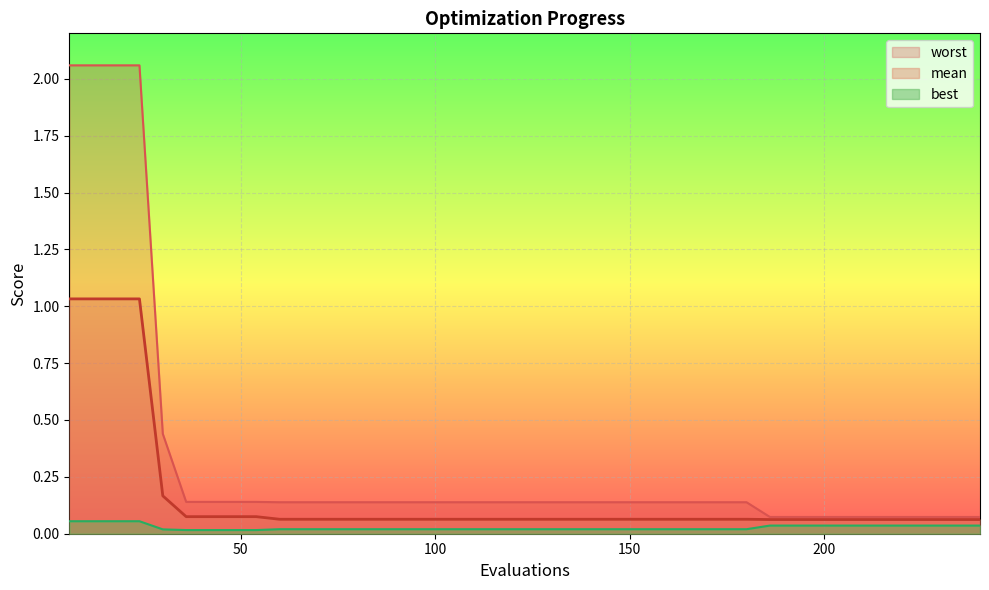

What is the maximum value shown in the chart?

2.1